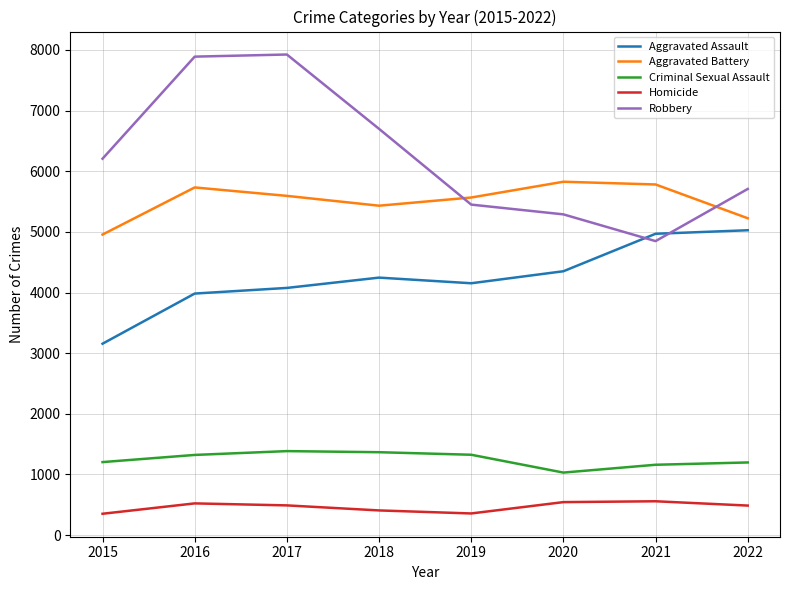

What is the difference between the maximum and second lowest values in the Homicide series?

201